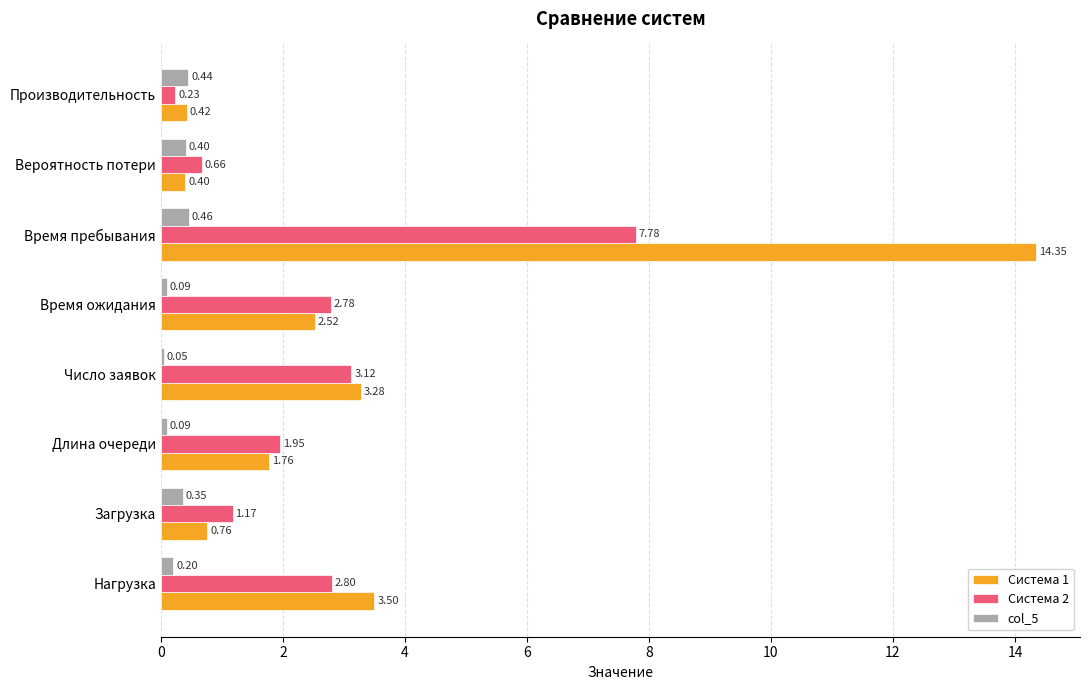

Rank the series by their maximum value, from lowest to highest.

col_5, Система 2, Система 1